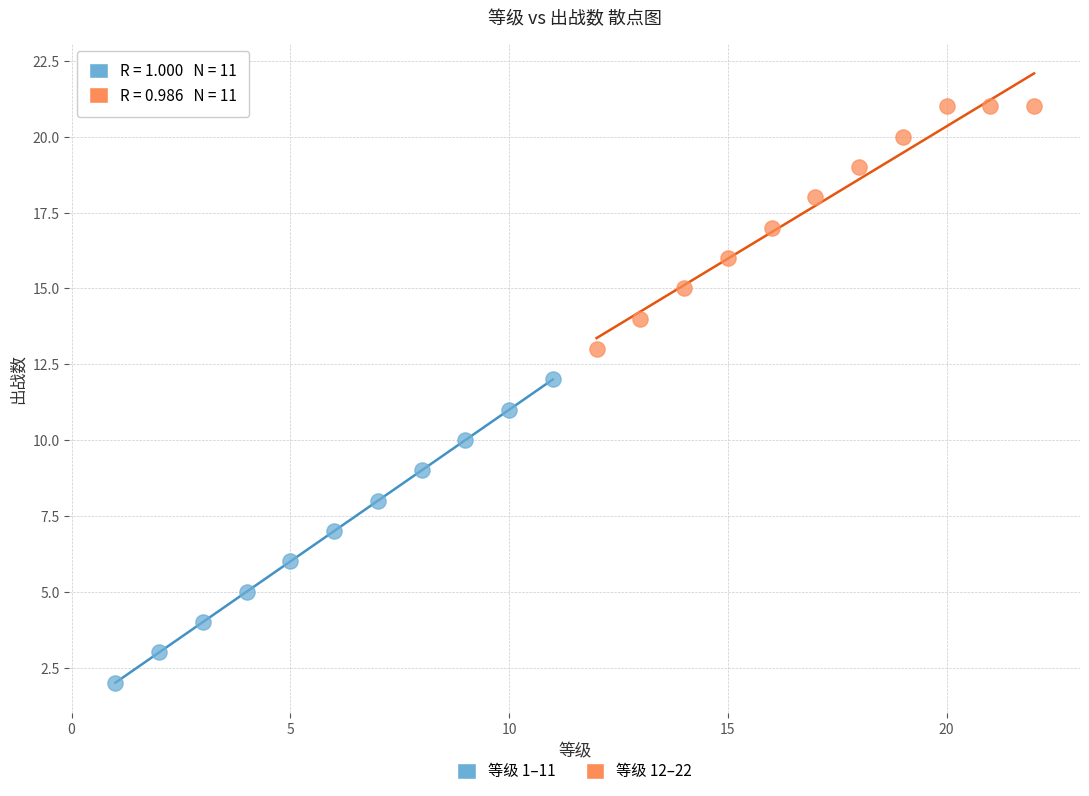

Which series contains the highest Y value?

等级 12–22